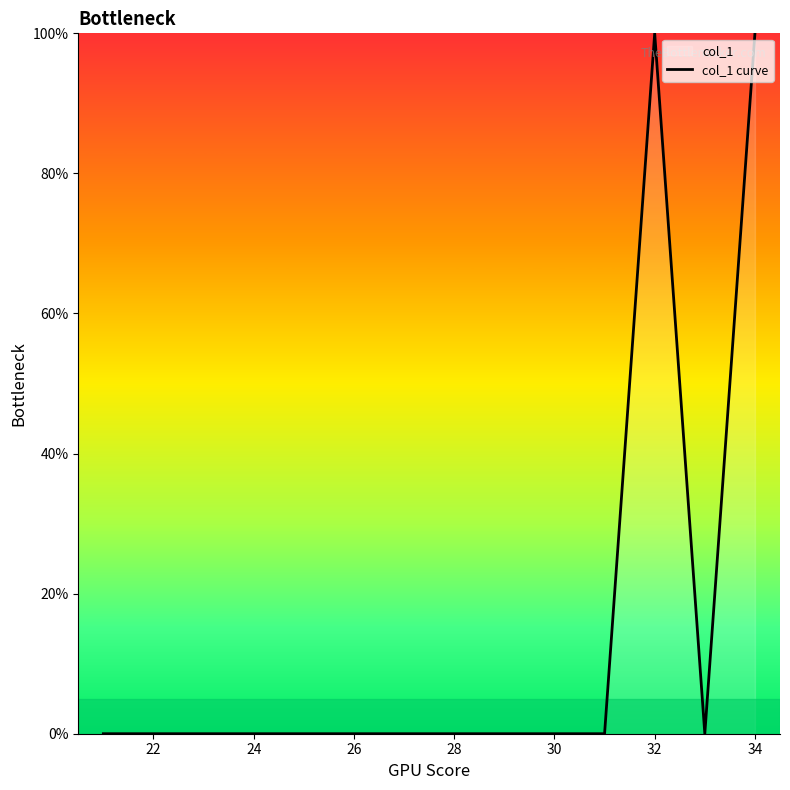

How many positive values are there?

2